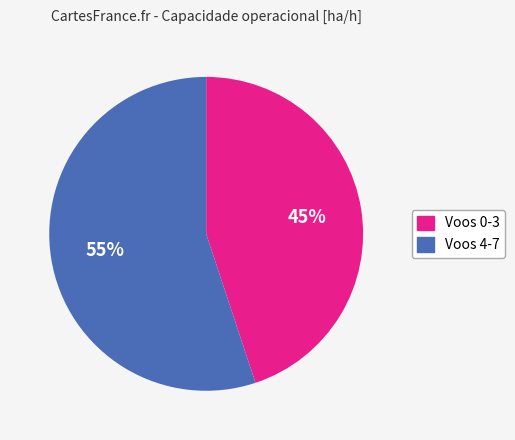

Does any single category account for the majority?

Yes